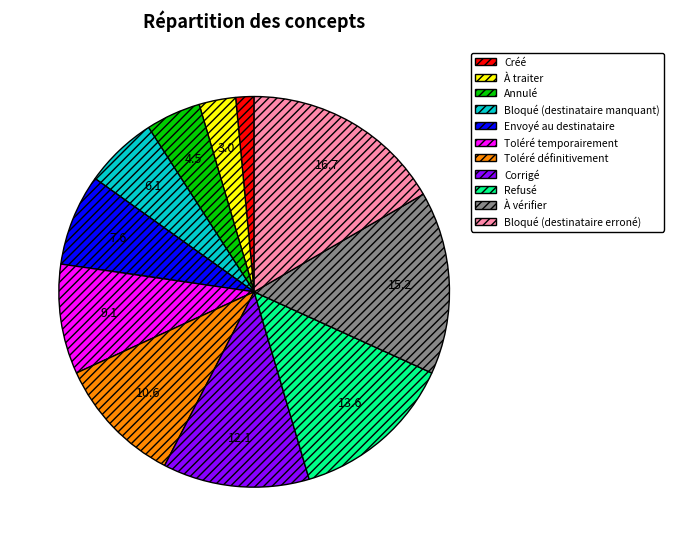

Is the sum of Corrigé and Annulé greater than half?

No